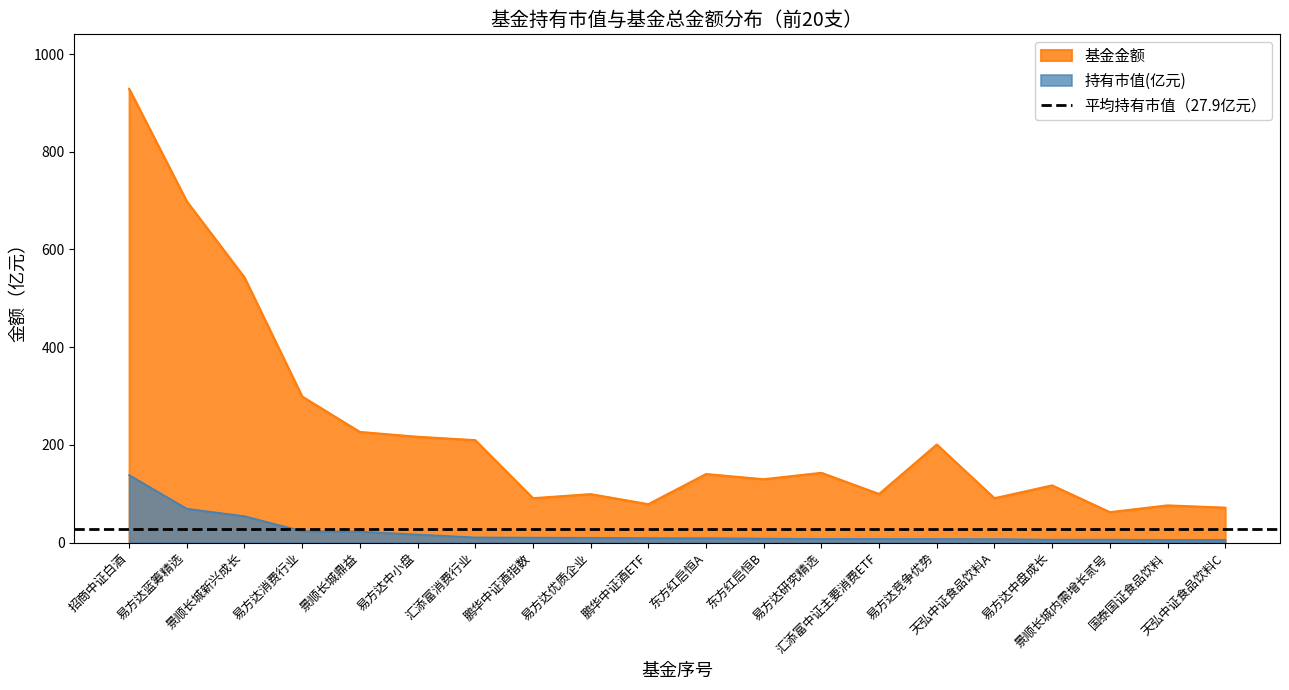

True or false: 基金金额 and 持有市值(亿元) cross at least once.

False